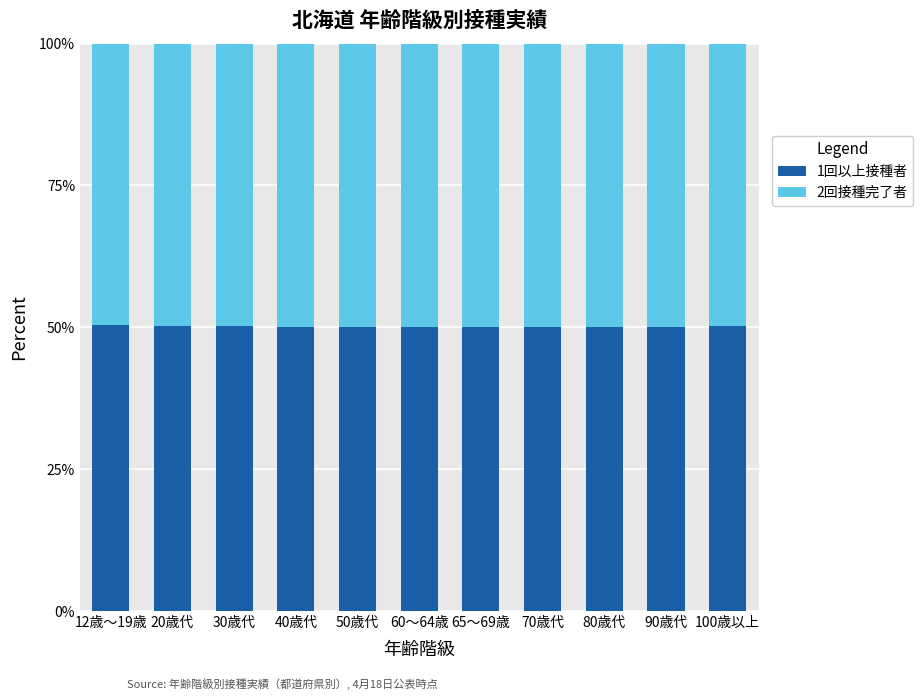

What is the lowest value of the 1回以上接種者 series?

50.1